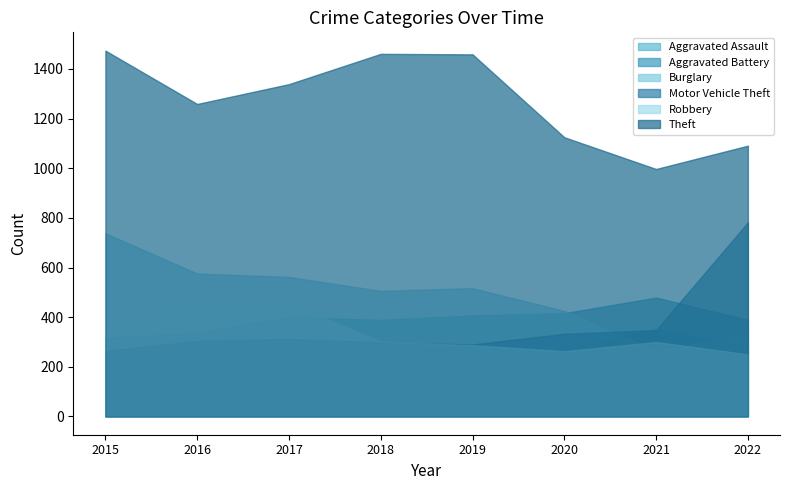

At which category does the chart reach its minimum across all series?

2015